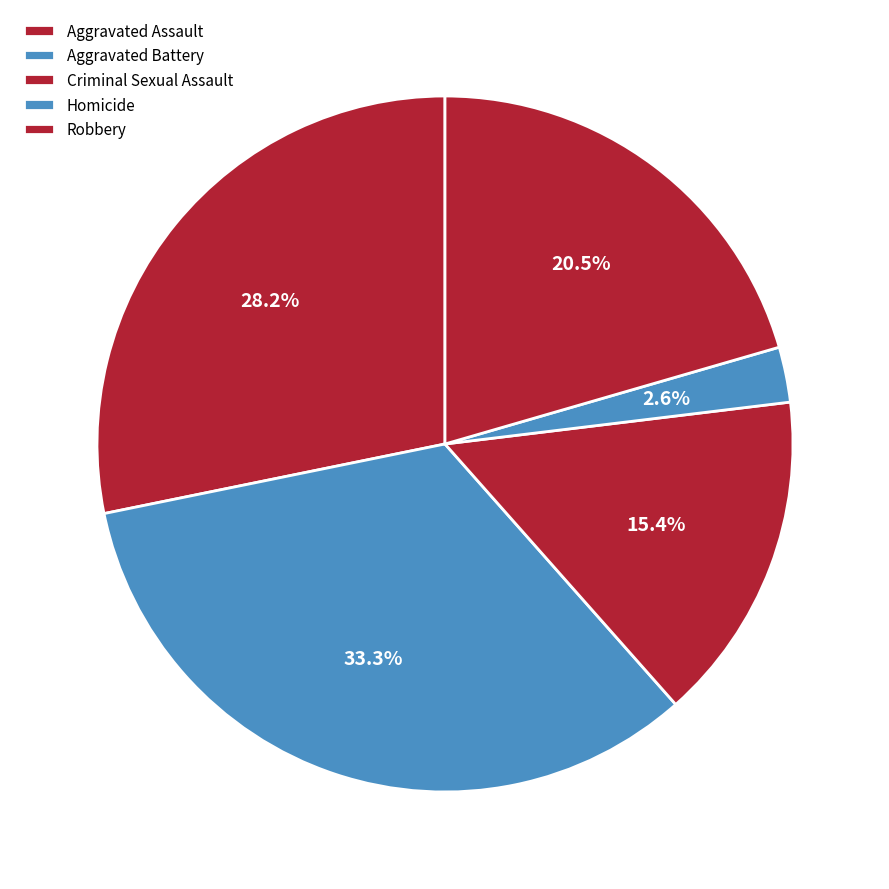

How many slices are in this pie chart?

5